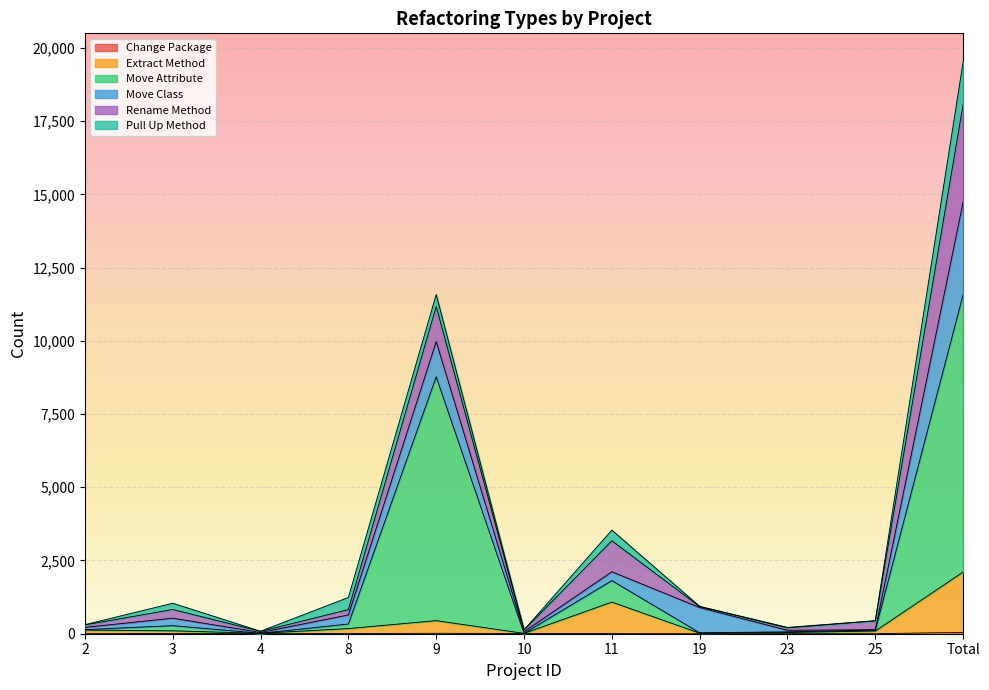

Is it true that Extract Method equals 14 at 4?

True